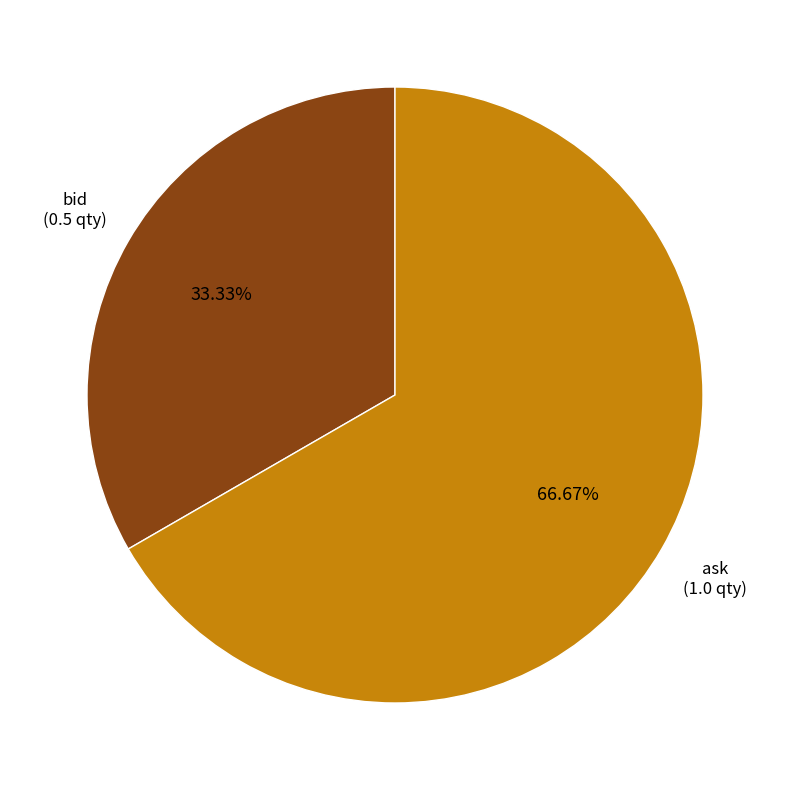

Count the number of slices in the pie.

2